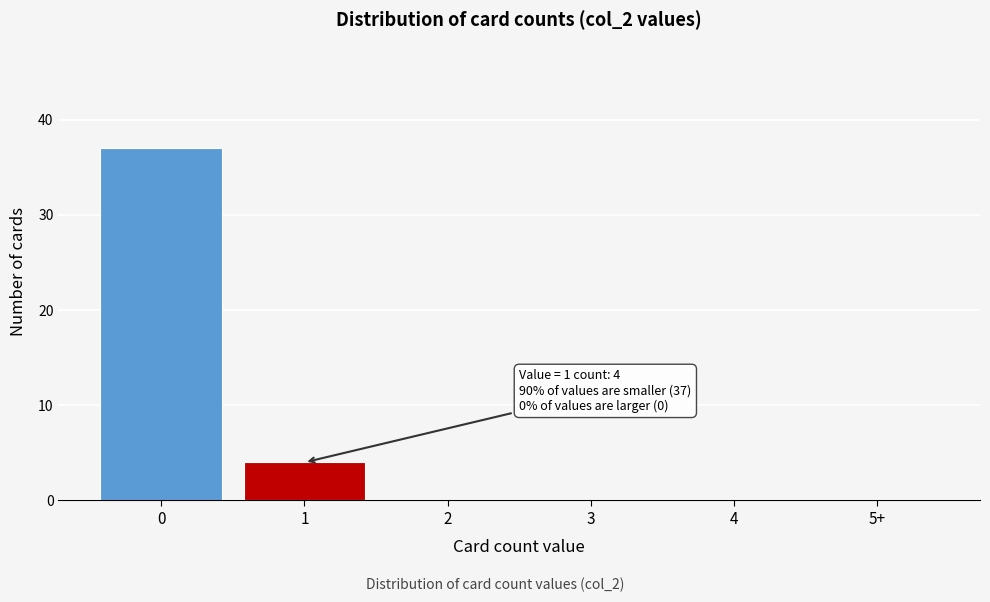

Reading right to left, what are all the values shown in this chart?

5+=0	4=0	3=0	2=0	1=4	0=37